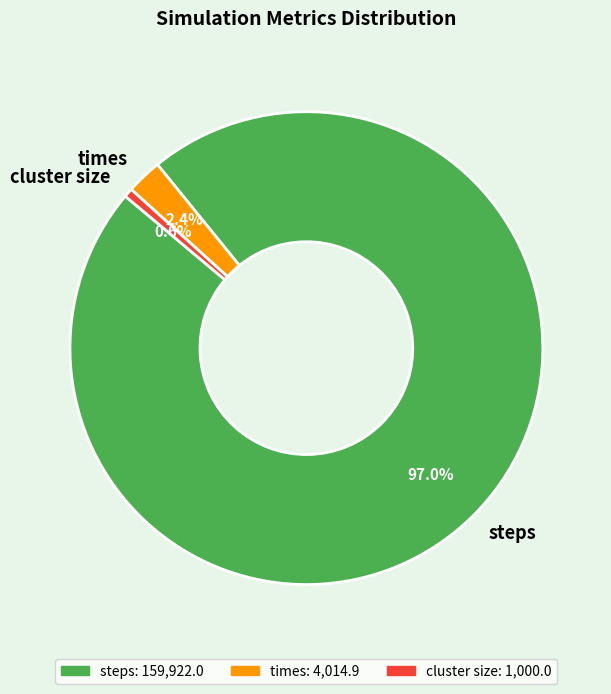

What percentage is NOT represented by steps?

3.0%